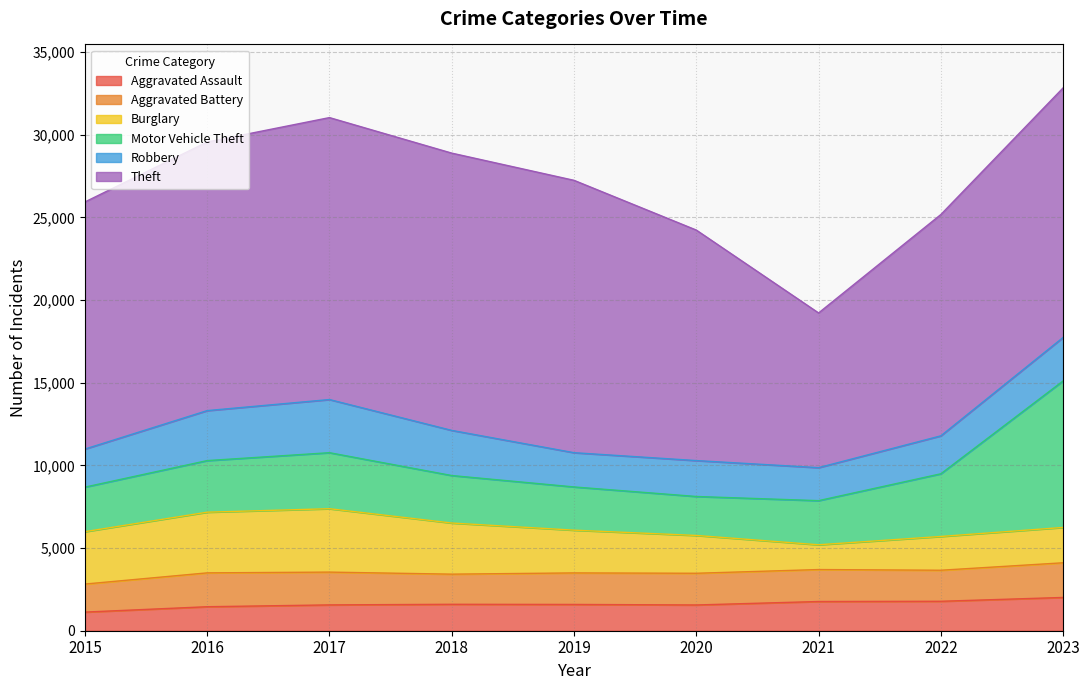

What is the smallest value displayed?

1127